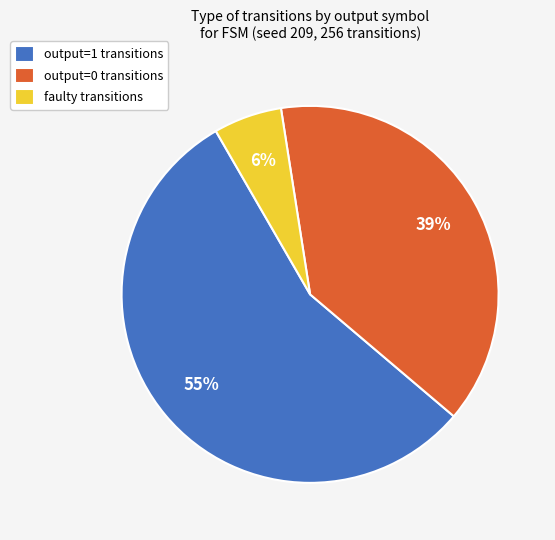

Is the sum of faulty transitions and output=1 transitions greater than half?

Yes